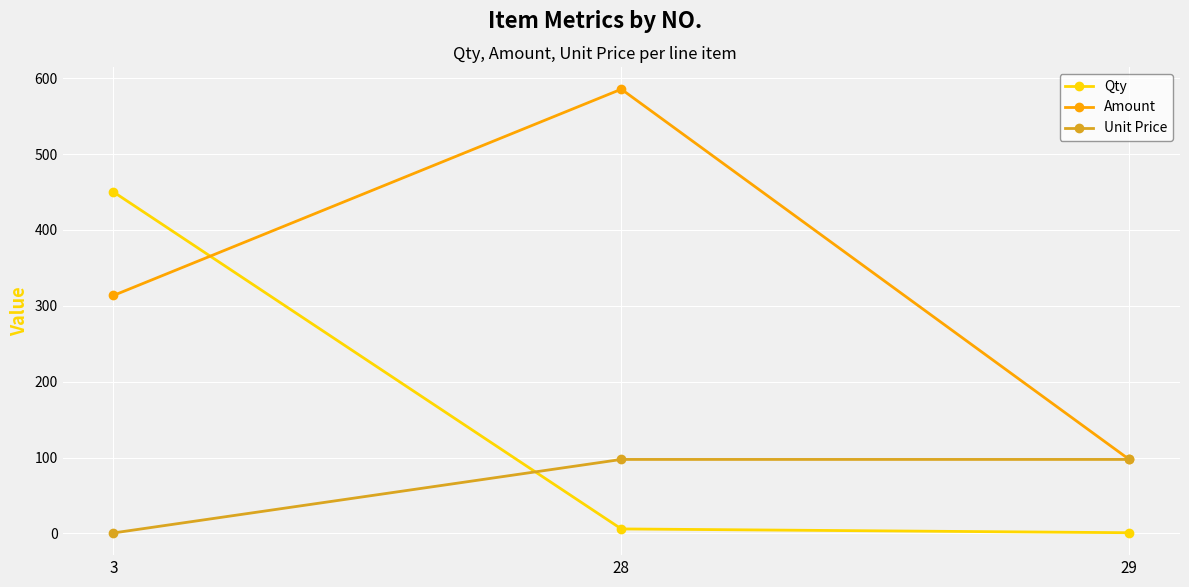

Is the value of Unit Price at 29 greater than the value of Qty at 3?

No